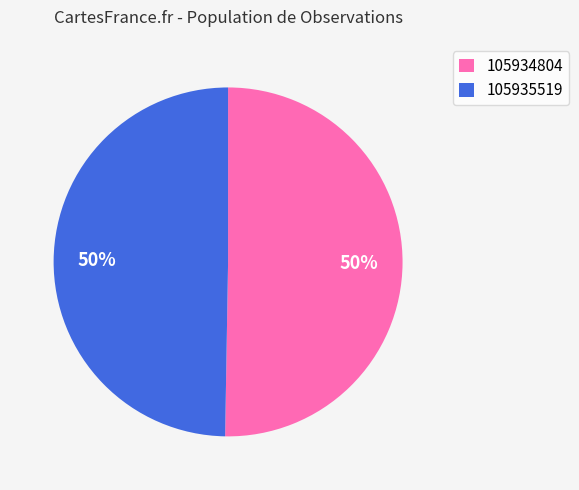

Combined, do 105935519 and 105934804 account for over 50%?

Yes